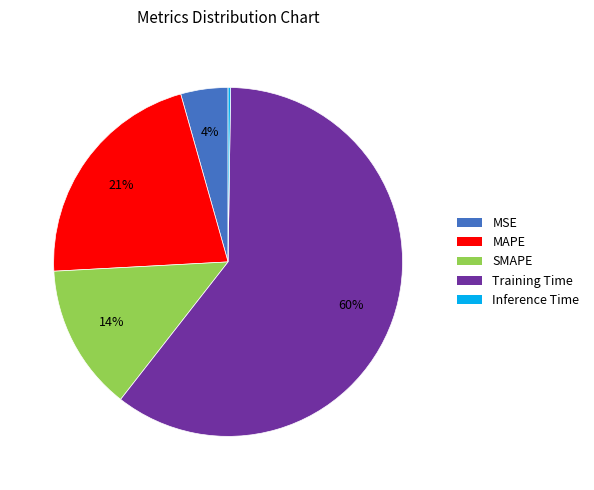

To the nearest percent, what is the average slice percentage?

20%